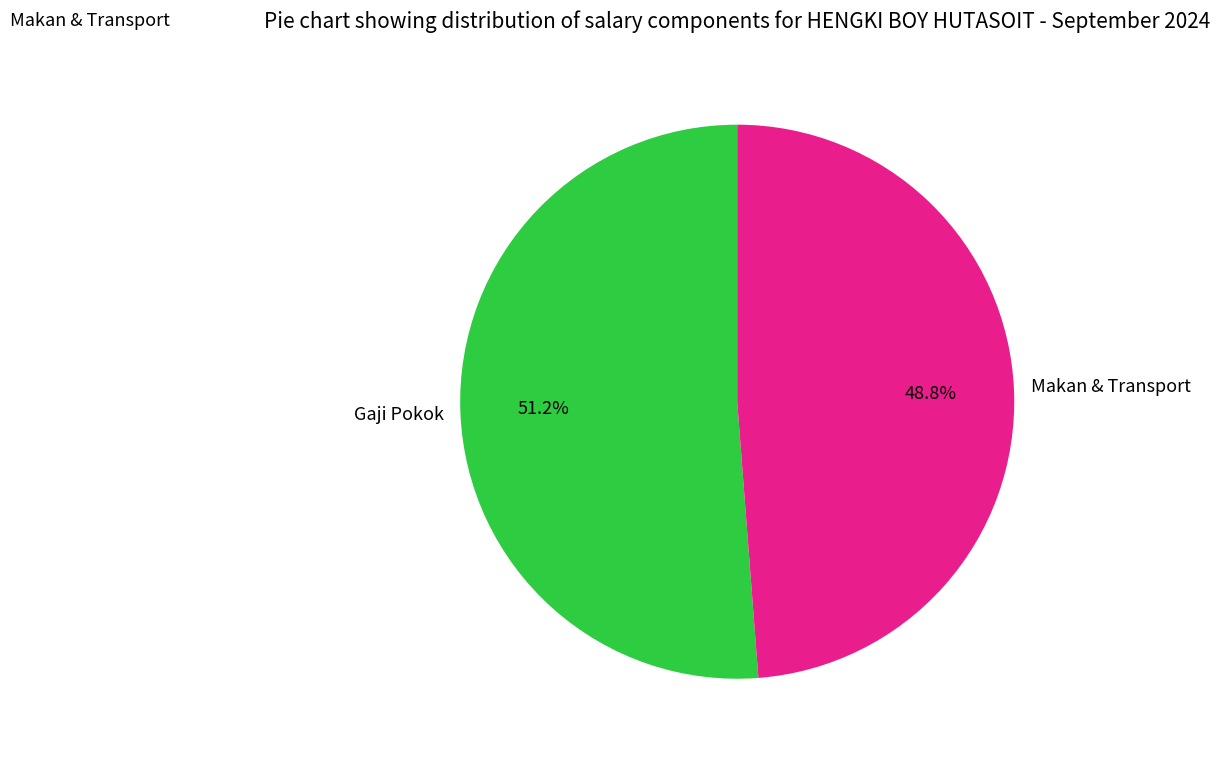

Is there any slice that represents more than half of the pie?

Yes